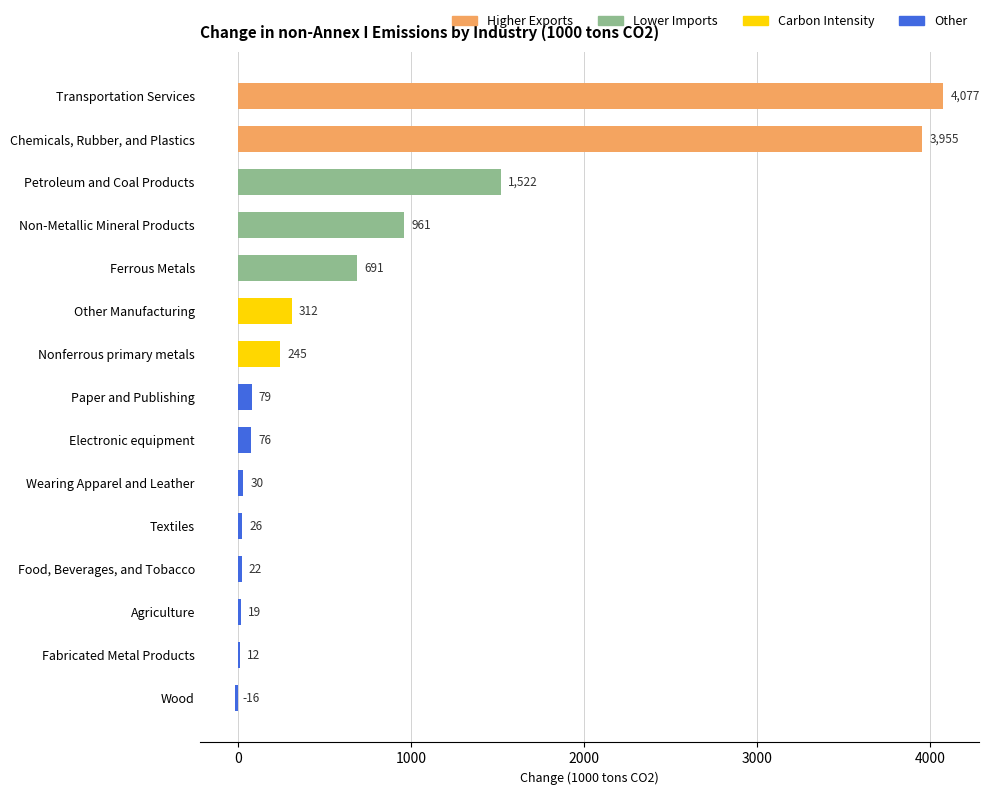

Where is the data nearest to the value 2030?

Petroleum and Coal Products